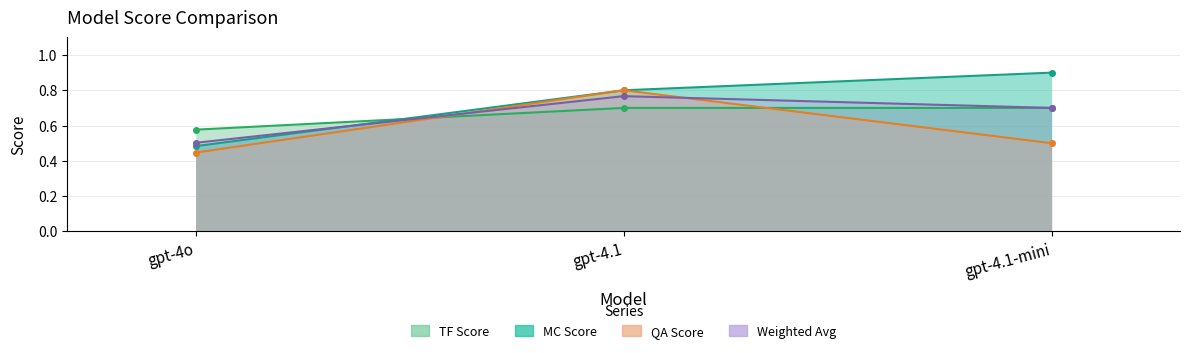

What is the total value across all series at gpt-4.1-mini?

2.8